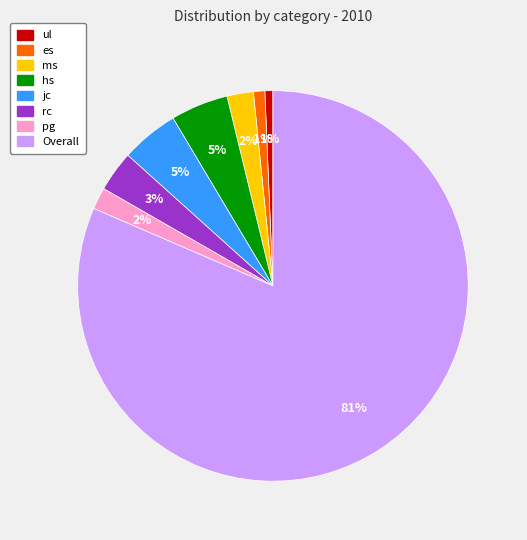

Does Overall represent more than half of the total?

Yes